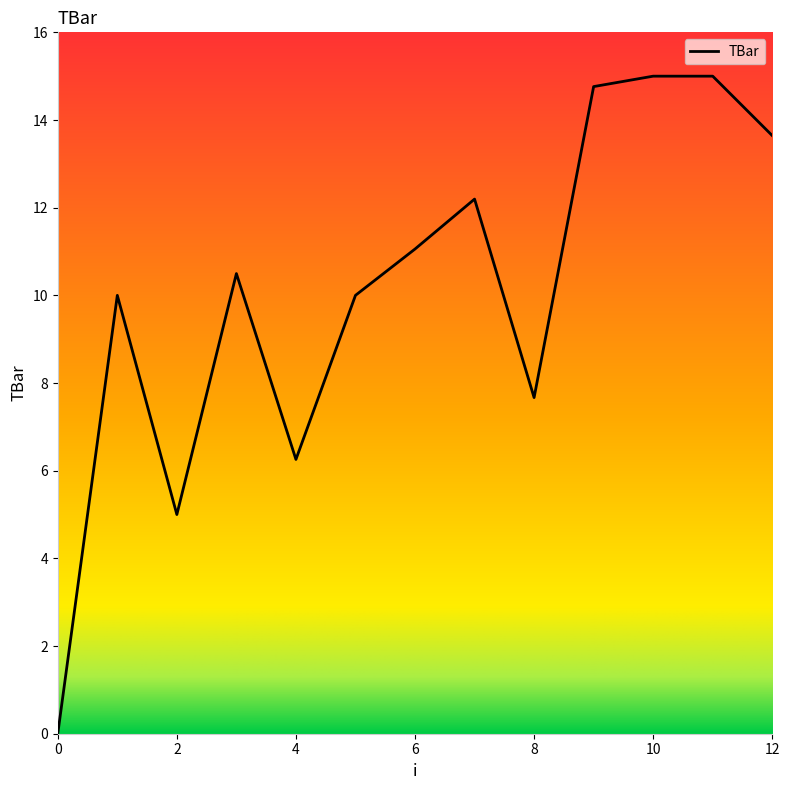

What is the difference between the maximum and minimum values?

15.0